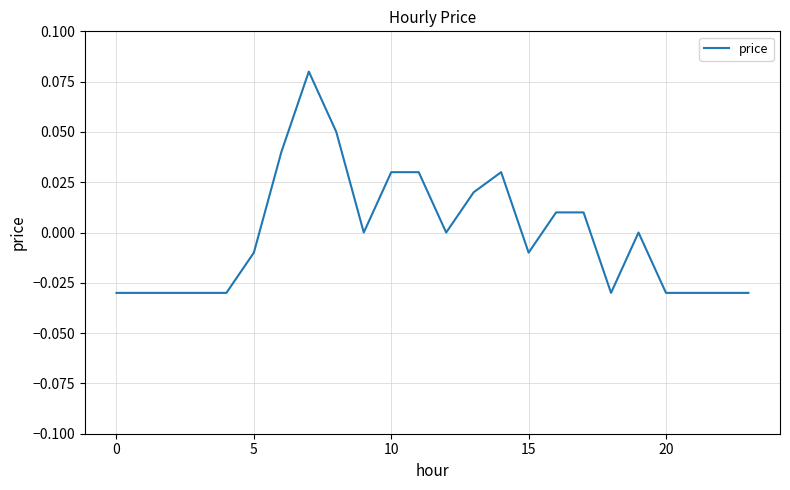

What is the label of the 3rd point from the right?

21